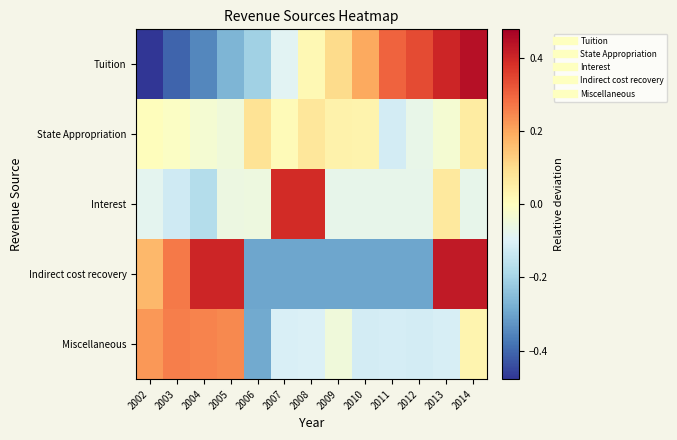

Rank the series at 2003 from highest to lowest value.

Indirect cost recovery, Miscellaneous, State Appropriation, Interest, Tuition